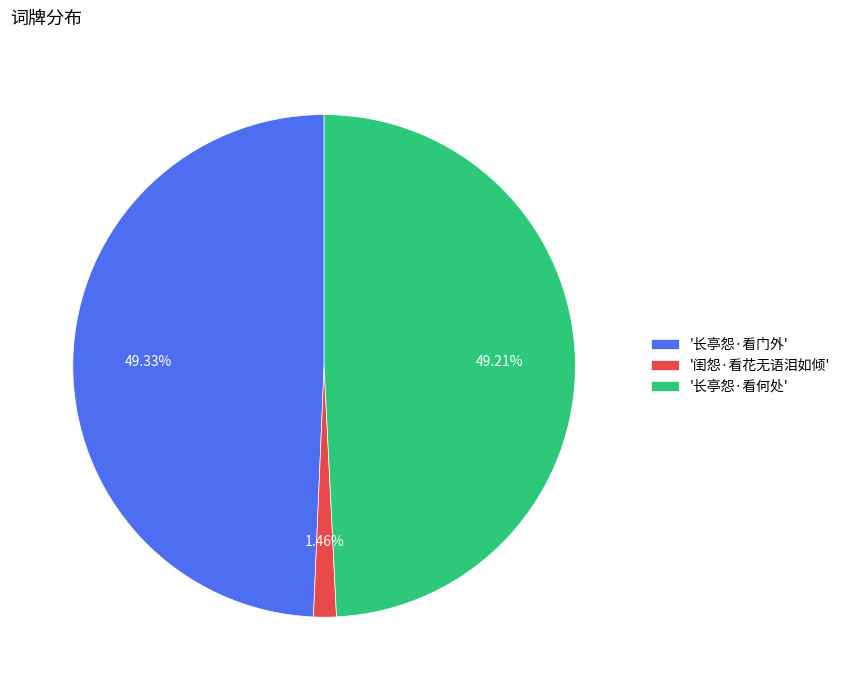

Count the number of slices in the pie.

3